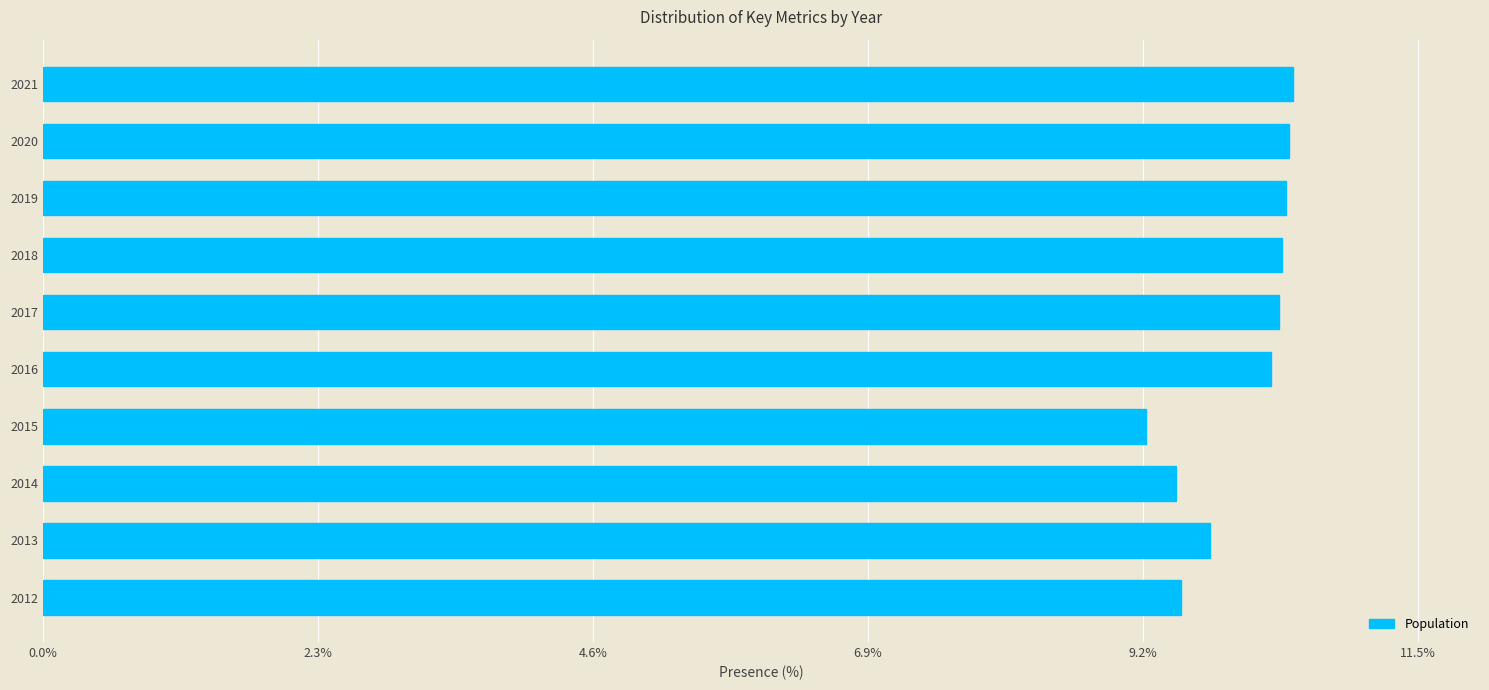

Is it true that the value at 2020 is 10.4?

True